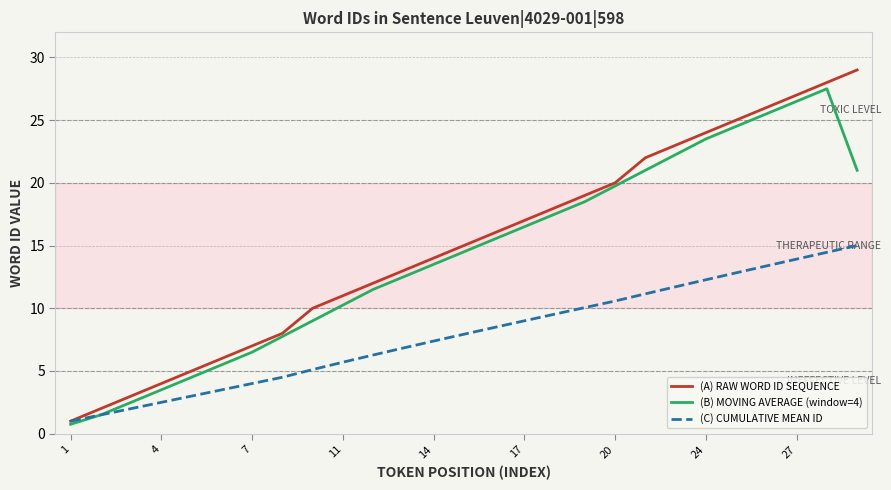

How many lines are shown in the chart?

3